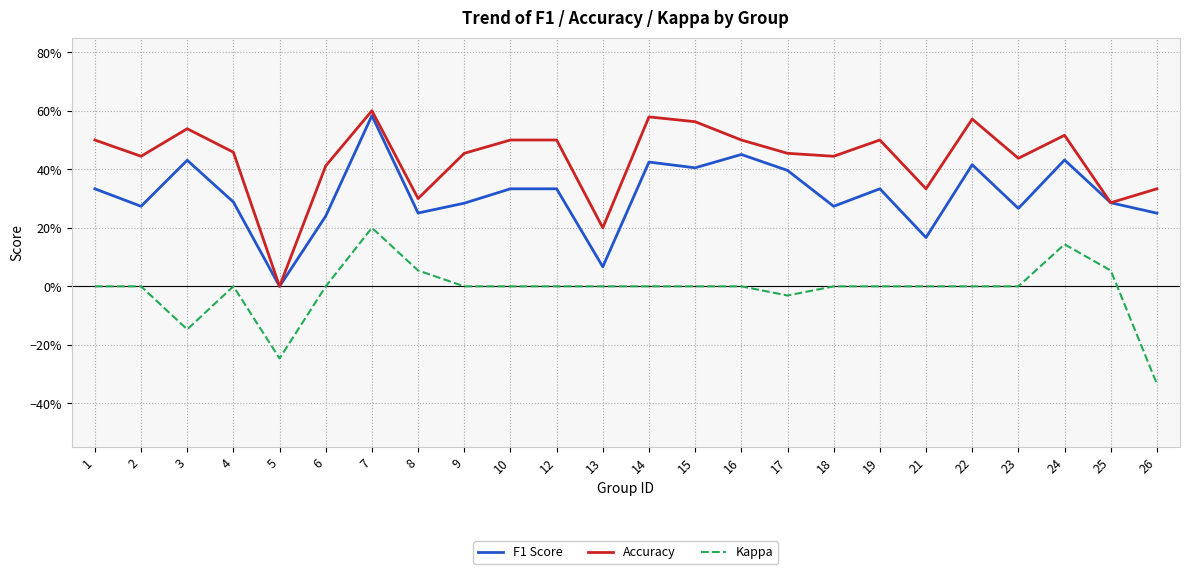

What is the sum of all F1 Score values?

7.5